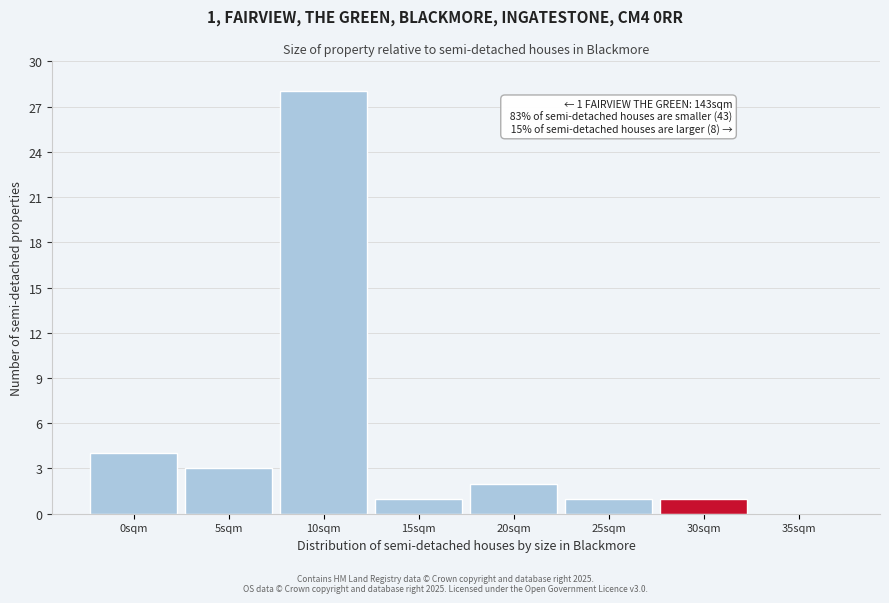

Reading left to right, extract all data points from this chart.

0sqm=4	5sqm=3	10sqm=28	15sqm=1	20sqm=2	25sqm=1	30sqm=1	35sqm=0